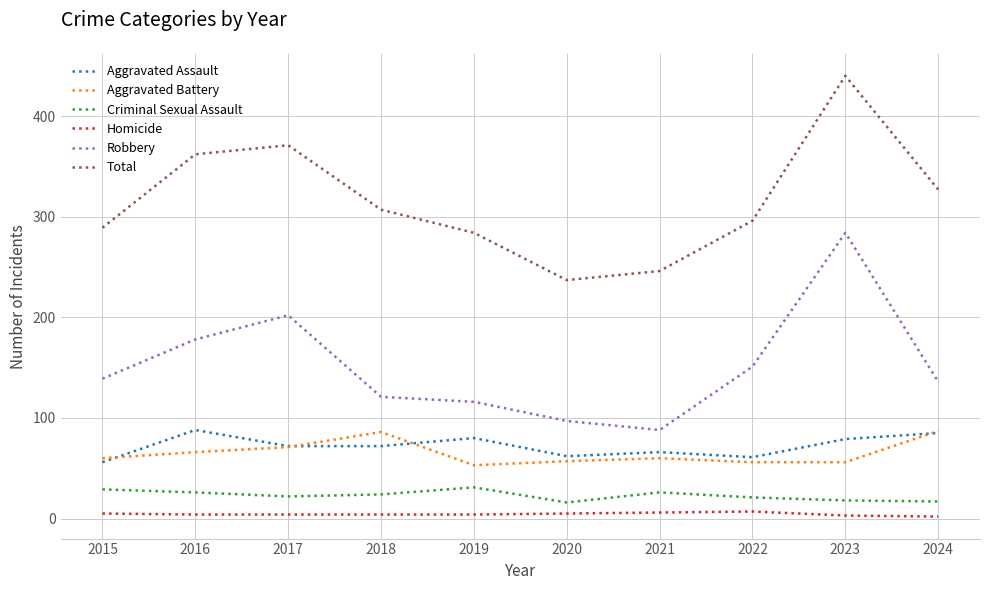

At 2016, list the series in order from smallest to largest.

Homicide, Criminal Sexual Assault, Aggravated Battery, Aggravated Assault, Robbery, Total